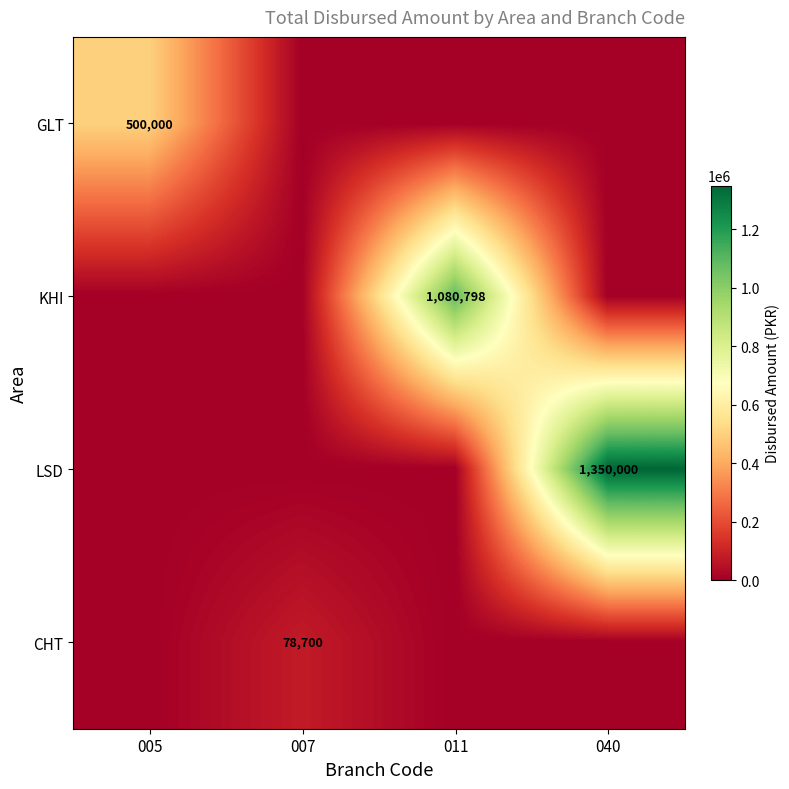

The value of GLT at 005 is 852497. True or false?

False